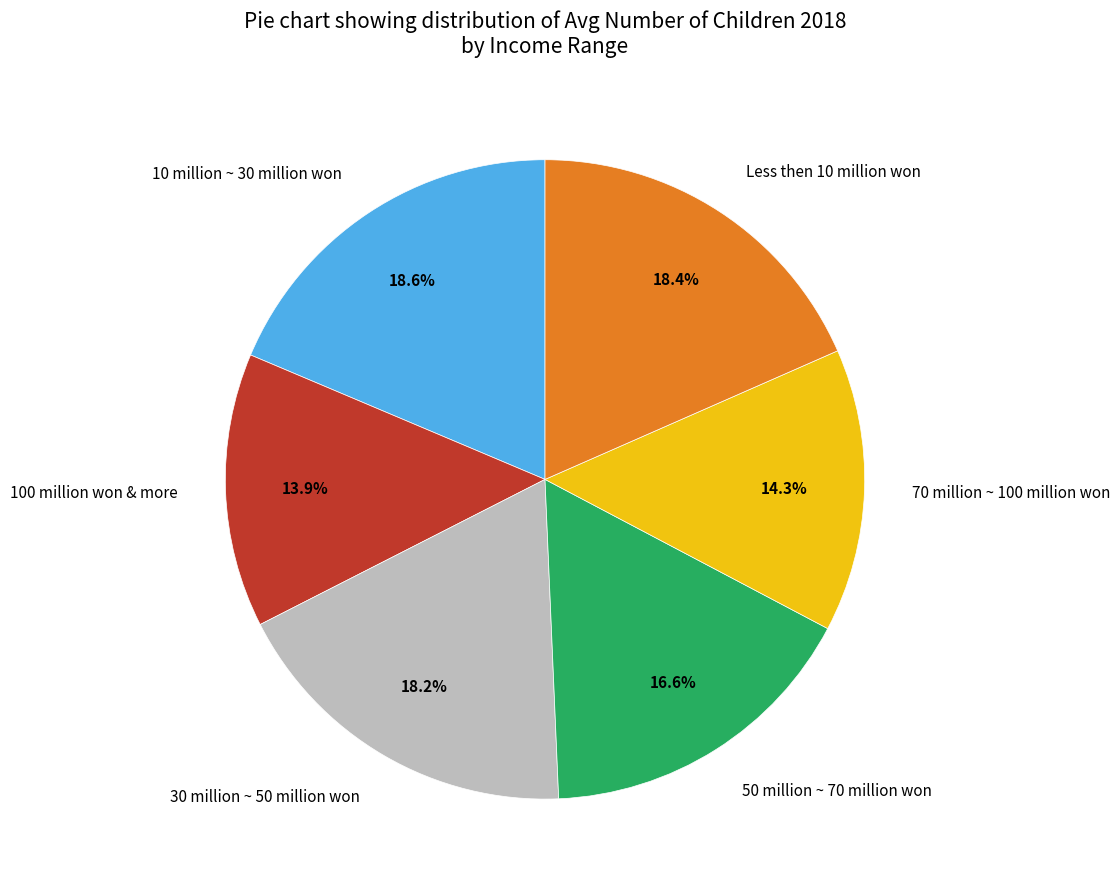

What percentage is the 30 million ~ 50 million won slice, to the nearest percent?

18%